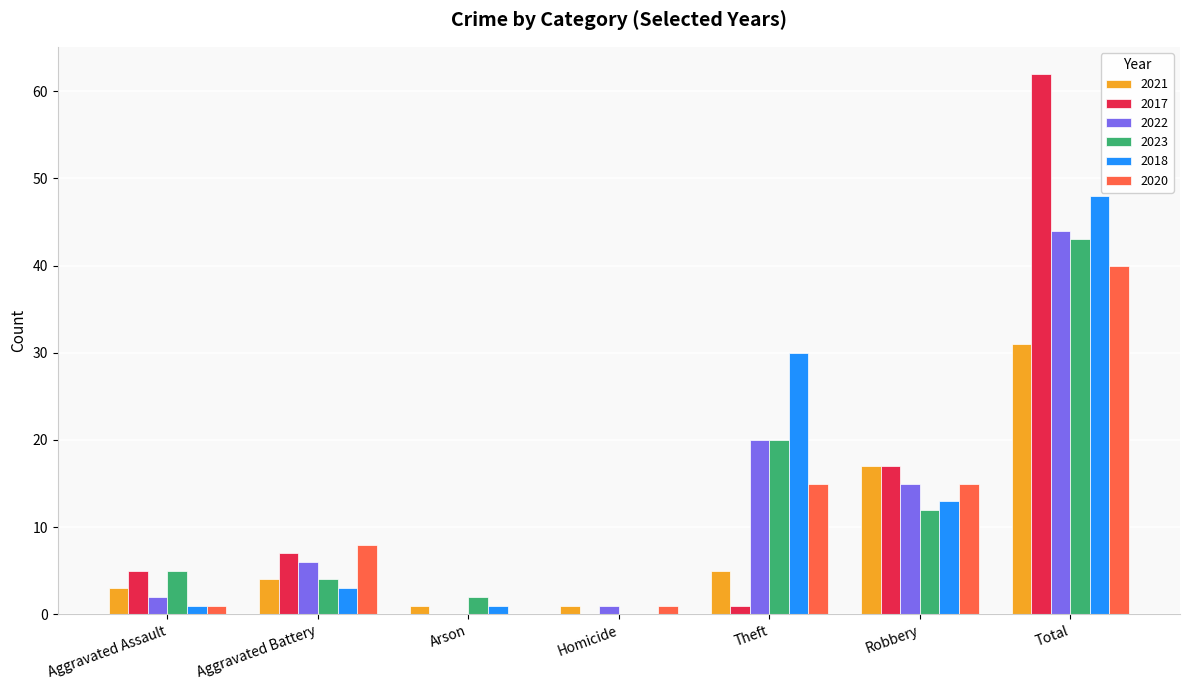

What is the maximum value shown in the chart?

62